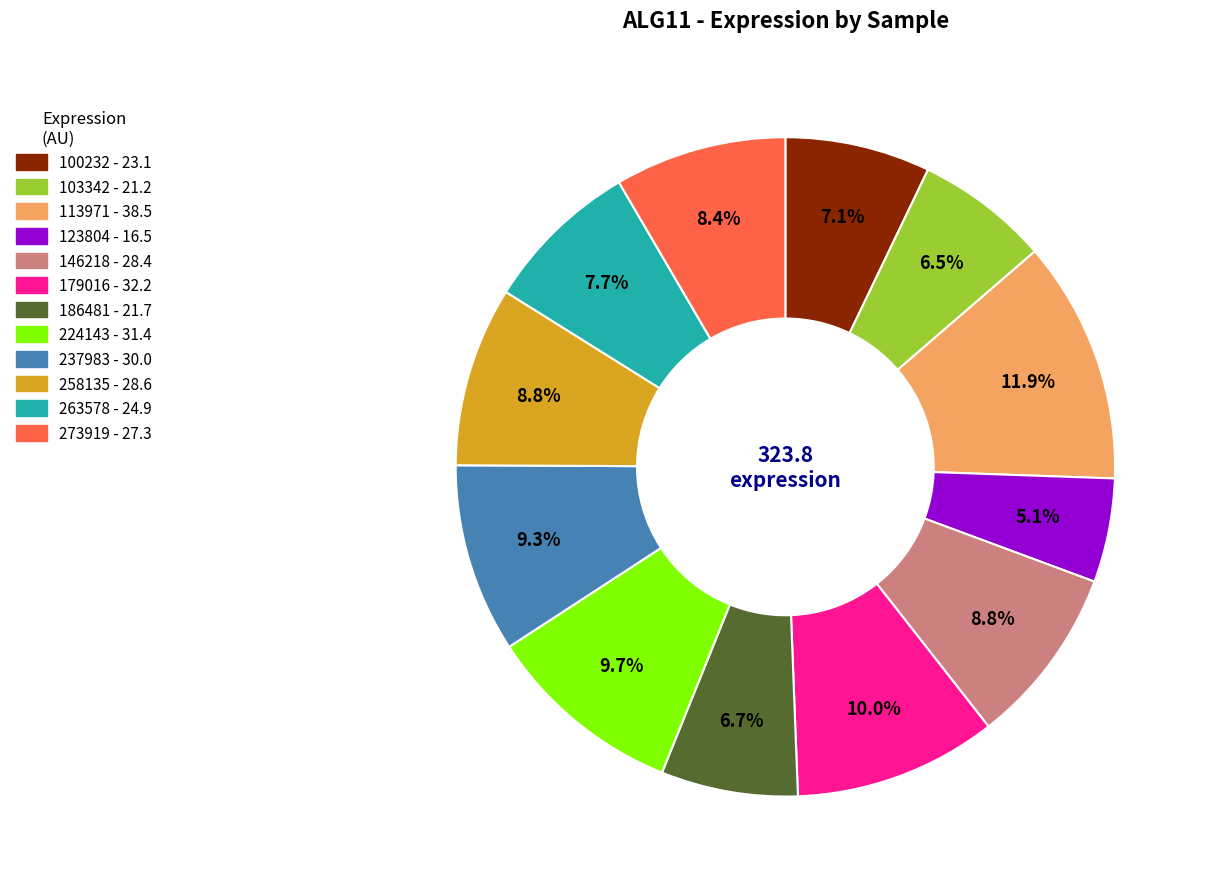

How many segments does this pie chart have?

12